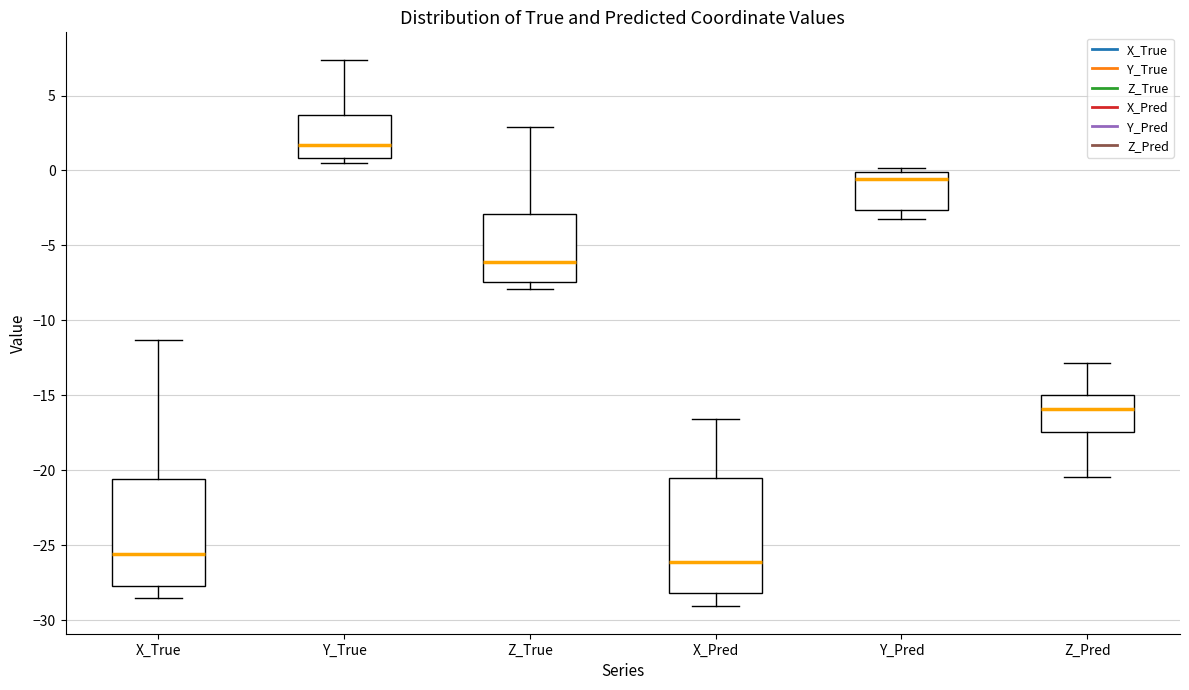

Reading left to right, transcribe this box plot: for each box, give where its median line is, the range the box spans, and where its two whiskers end, as read against the y-axis. The values are not printed on the chart, so give them approximately, as read against the axis.

X_True: median -25.5, box -27.5 to -20.5, whiskers -28.5 to -11.5
Y_True: median 1.5, box 1.0 to 3.5, whiskers 0.5 to 7.5
Z_True: median -6.0, box -7.5 to -3.0, whiskers -8.0 to 3.0
X_Pred: median -26.0, box -28.0 to -20.5, whiskers -29.0 to -16.5
Y_Pred: median -0.5, box -2.5 to 0.0, whiskers -3.0 to 0.0 (just above the box's upper edge)
Z_Pred: median -16.0, box -17.5 to -15.0, whiskers -20.5 to -13.0